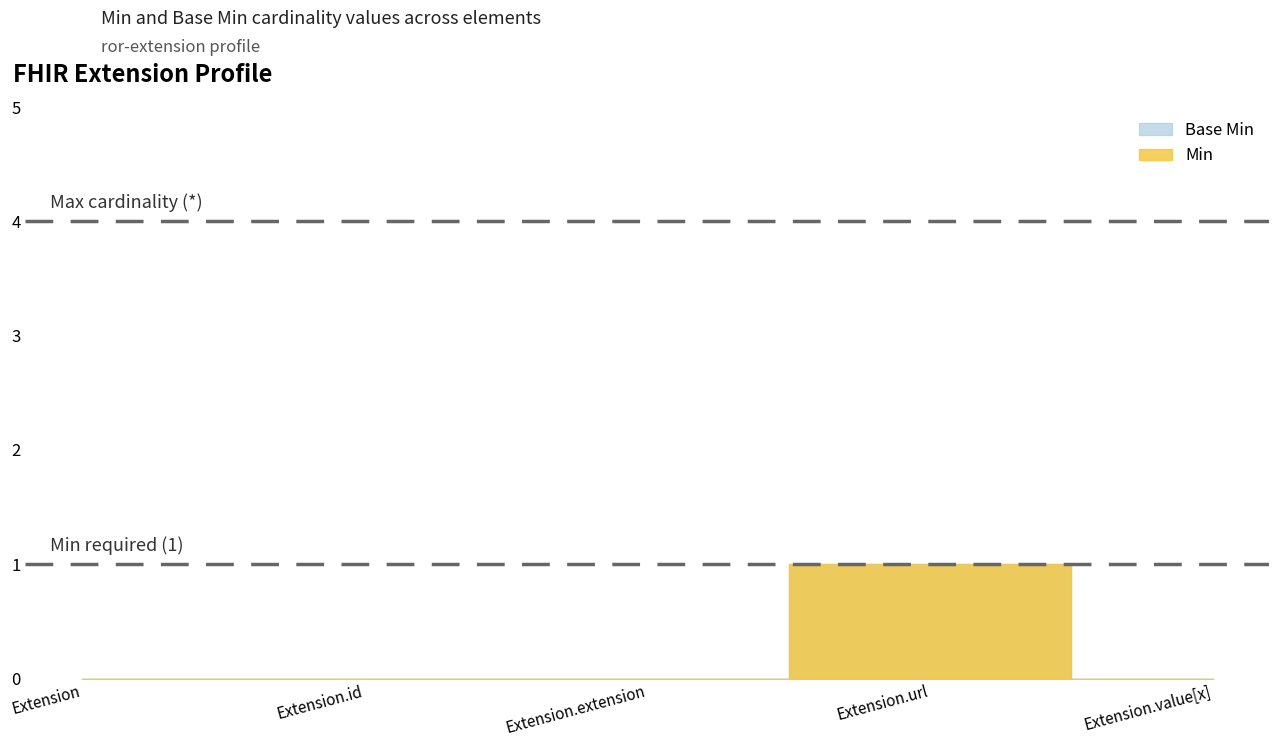

The value of Base Min at Extension is 0. True or false?

True